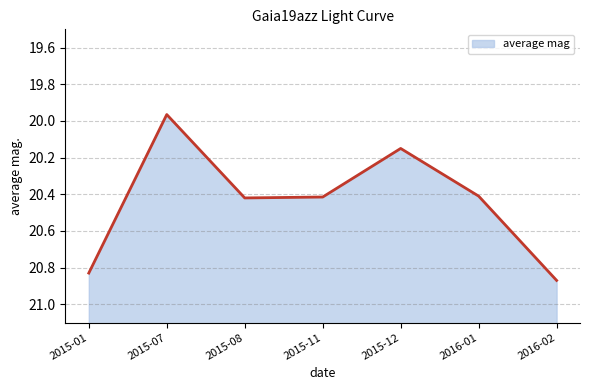

Count the number of data series in this chart.

1